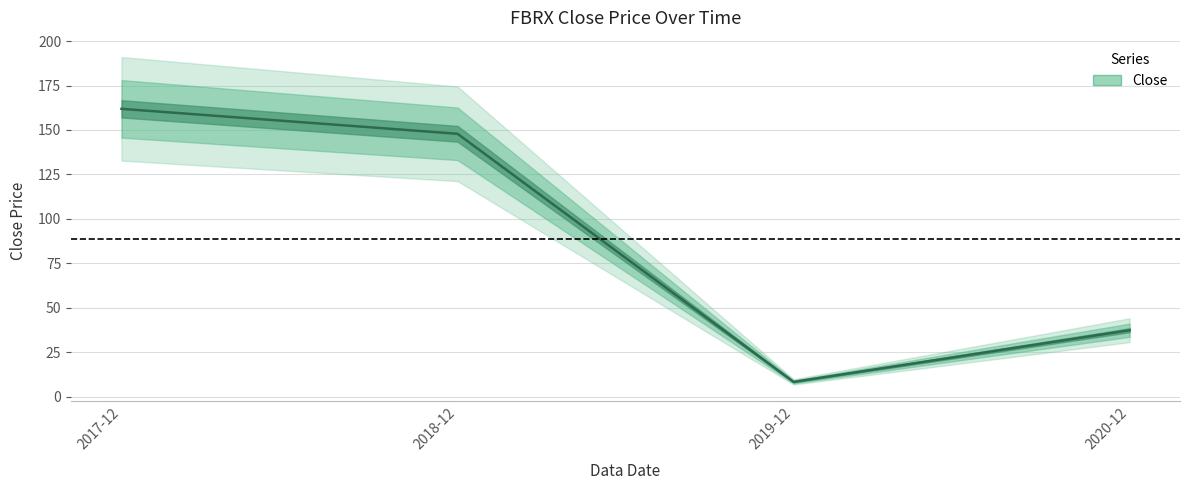

Does the chart have visible grid lines?

Yes